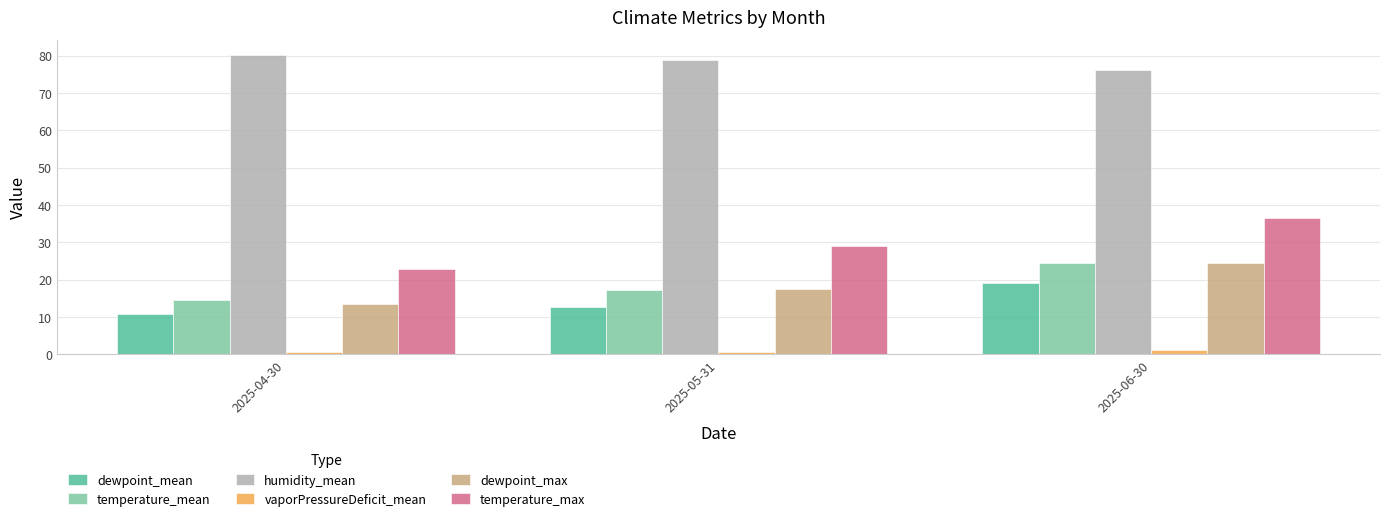

List the labels in order of temperature_mean value, largest first.

2025-06-30, 2025-05-31, 2025-04-30